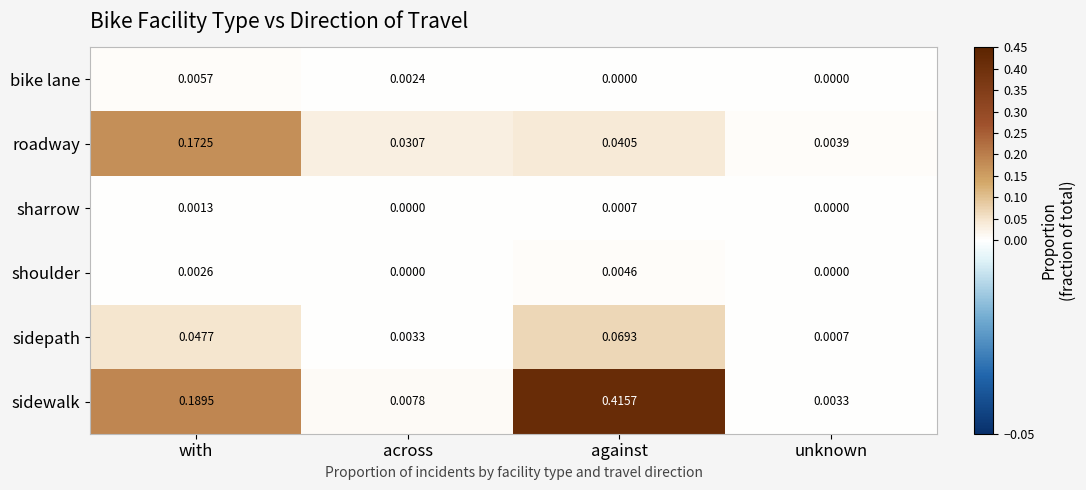

Rank the series by their maximum value, from lowest to highest.

sharrow, shoulder, bike lane, sidepath, roadway, sidewalk